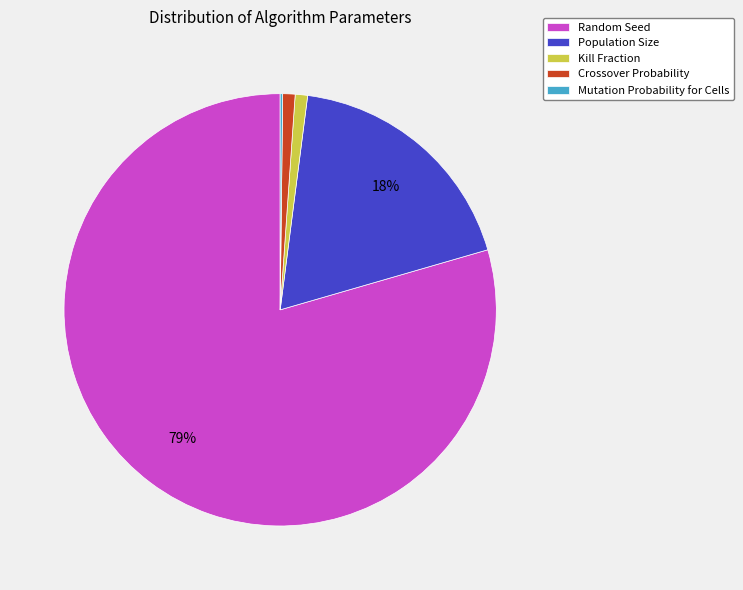

Does any single category account for the majority?

Yes